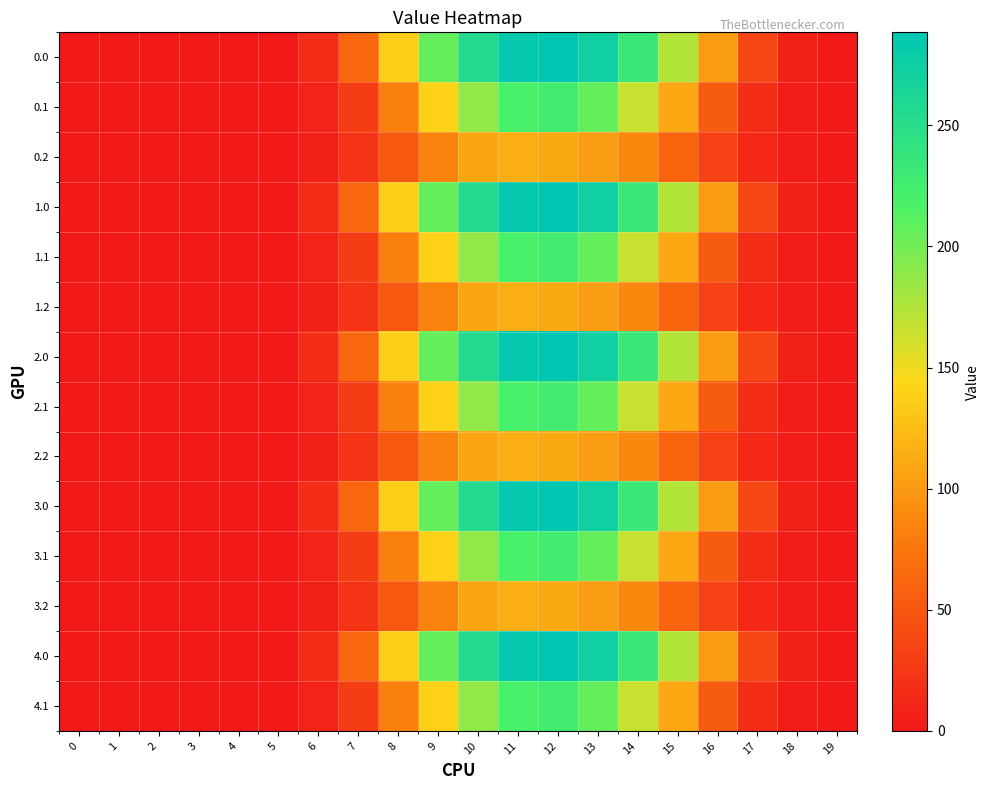

Reading right to left, extract all data points from this chart.

0.0: 19=0.1	18=7.1	17=36.8	16=101.5	15=174.5	14=232.4	13=272.3	12=288.4	11=283.8	10=255.0	9=205.6	8=137.2	7=62.3	6=16.6	5=1.6	4=0.0	3=0.0	2=0.0	1=0.0	0=0.0
0.1: 19=0.1	18=3.5	17=16.1	16=53.7	15=110.4	14=165.1	13=205.7	12=224.9	11=219.1	10=187.7	9=139.6	8=81.7	7=29.8	6=8.4	5=0.9	4=0.0	3=0.0	2=0.0	1=0.0	0=0.0
0.2: 19=0.0	18=3.1	17=12.6	16=32.6	15=60.7	14=87.7	13=102.5	12=110.9	11=113.6	10=107.8	9=84.2	8=51.3	7=21.8	6=6.4	5=0.7	4=0.0	3=0.0	2=0.0	1=0.0	0=0.0
1.0: 19=0.1	18=7.1	17=36.8	16=101.5	15=174.5	14=232.4	13=272.3	12=288.4	11=283.8	10=255.0	9=205.6	8=137.2	7=62.3	6=16.6	5=1.6	4=0.0	3=0.0	2=0.0	1=0.0	0=0.0
1.1: 19=0.1	18=3.5	17=16.1	16=53.7	15=110.4	14=165.1	13=205.7	12=224.9	11=219.1	10=187.7	9=139.6	8=81.7	7=29.8	6=8.4	5=0.9	4=0.0	3=0.0	2=0.0	1=0.0	0=0.0
1.2: 19=0.0	18=3.1	17=12.6	16=32.6	15=60.7	14=87.7	13=102.5	12=110.9	11=113.6	10=107.8	9=84.2	8=51.3	7=21.8	6=6.4	5=0.7	4=0.0	3=0.0	2=0.0	1=0.0	0=0.0
2.0: 19=0.1	18=7.1	17=36.8	16=101.5	15=174.5	14=232.4	13=272.3	12=288.4	11=283.8	10=255.0	9=205.6	8=137.2	7=62.3	6=16.6	5=1.6	4=0.0	3=0.0	2=0.0	1=0.0	0=0.0
2.1: 19=0.1	18=3.5	17=16.1	16=53.7	15=110.4	14=165.1	13=205.7	12=224.9	11=219.1	10=187.7	9=139.6	8=81.7	7=29.8	6=8.4	5=0.9	4=0.0	3=0.0	2=0.0	1=0.0	0=0.0
2.2: 19=0.0	18=3.1	17=12.6	16=32.6	15=60.7	14=87.7	13=102.5	12=110.9	11=113.6	10=107.8	9=84.2	8=51.3	7=21.8	6=6.4	5=0.7	4=0.0	3=0.0	2=0.0	1=0.0	0=0.0
3.0: 19=0.1	18=7.1	17=36.8	16=101.5	15=174.5	14=232.4	13=272.3	12=288.4	11=283.8	10=255.0	9=205.6	8=137.2	7=62.3	6=16.6	5=1.6	4=0.0	3=0.0	2=0.0	1=0.0	0=0.0
3.1: 19=0.1	18=3.5	17=16.1	16=53.7	15=110.4	14=165.1	13=205.7	12=224.9	11=219.1	10=187.7	9=139.6	8=81.7	7=29.8	6=8.4	5=0.9	4=0.0	3=0.0	2=0.0	1=0.0	0=0.0
3.2: 19=0.0	18=3.1	17=12.6	16=32.6	15=60.7	14=87.7	13=102.5	12=110.9	11=113.6	10=107.8	9=84.2	8=51.3	7=21.8	6=6.4	5=0.7	4=0.0	3=0.0	2=0.0	1=0.0	0=0.0
4.0: 19=0.1	18=7.1	17=36.8	16=101.5	15=174.5	14=232.4	13=272.3	12=288.4	11=283.8	10=255.0	9=205.6	8=137.2	7=62.3	6=16.6	5=1.6	4=0.0	3=0.0	2=0.0	1=0.0	0=0.0
4.1: 19=0.1	18=3.5	17=16.1	16=53.7	15=110.4	14=165.1	13=205.7	12=224.9	11=219.1	10=187.7	9=139.6	8=81.7	7=29.8	6=8.4	5=0.9	4=0.0	3=0.0	2=0.0	1=0.0	0=0.0